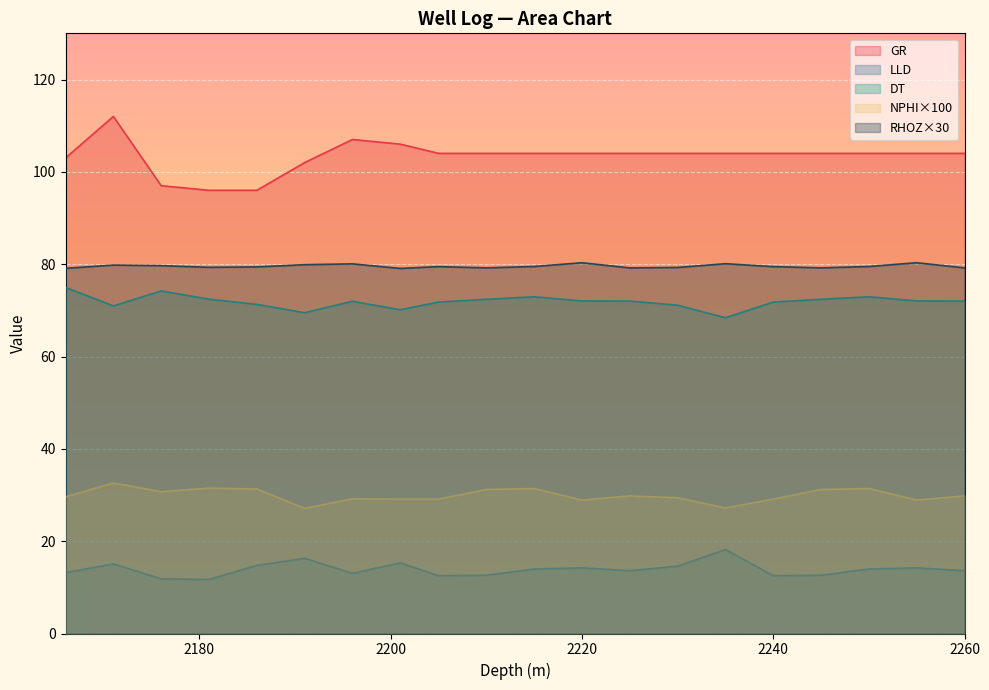

How many categories are shown in the chart?

20